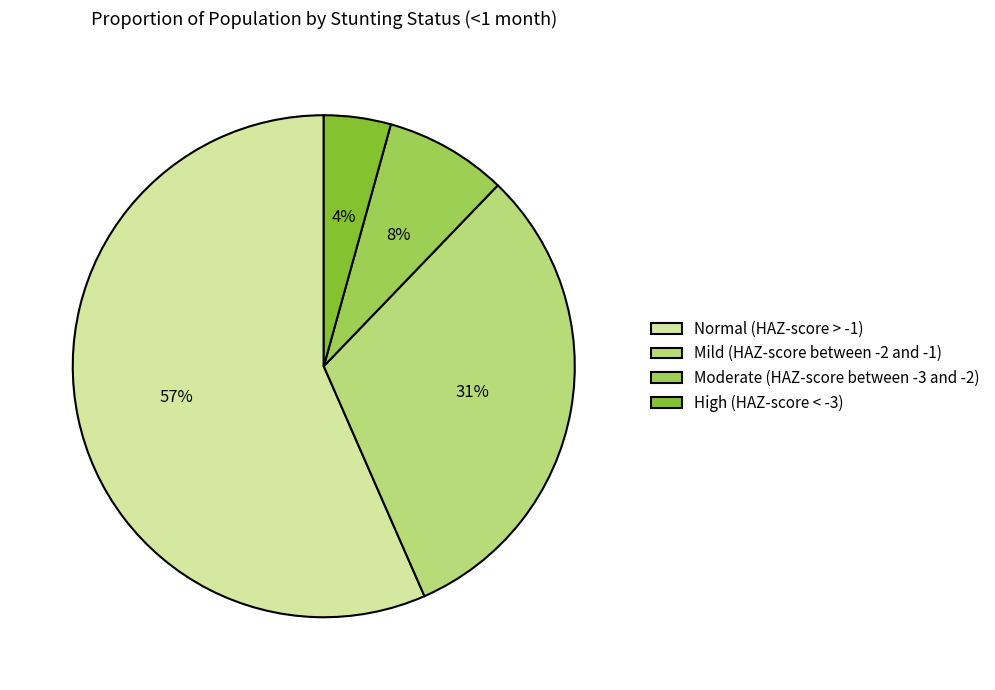

Do Normal (HAZ-score > -1) and High (HAZ-score < -3) together represent more than half of the pie?

Yes